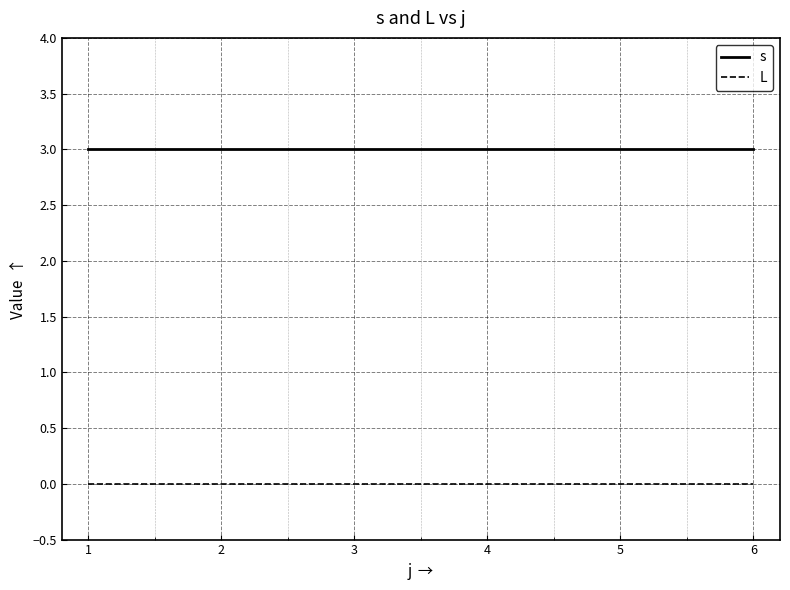

True or false: s has a value of 3 at 4.

True